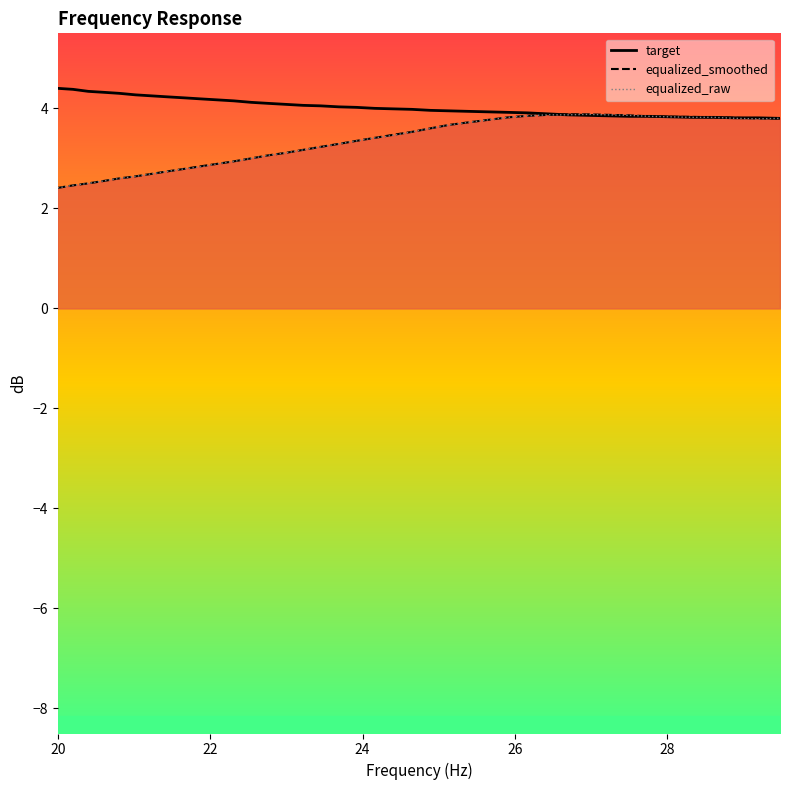

What is the average value of the equalized_smoothed series?

3.3